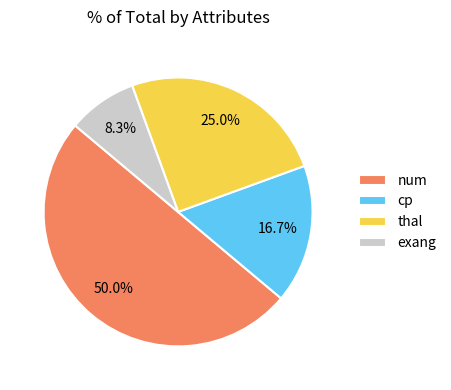

Does cp represent more than half of the total?

No